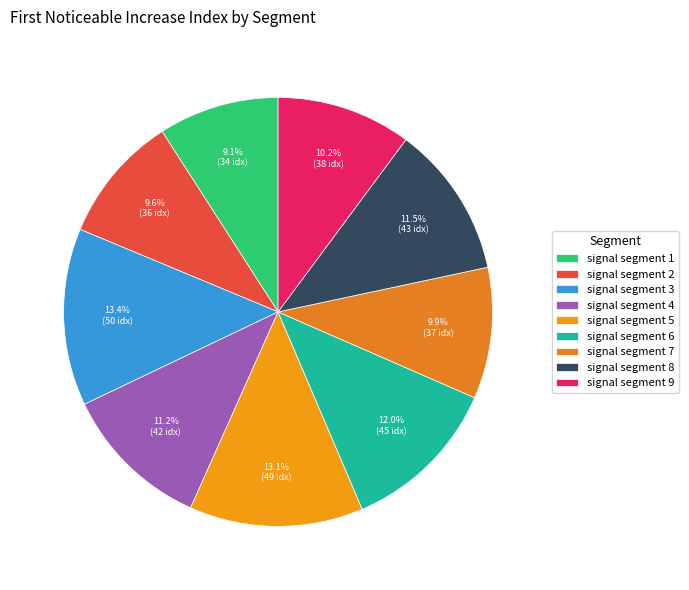

Approximately how many times larger is the value at signal segment 4 compared to signal segment 2?

1.2